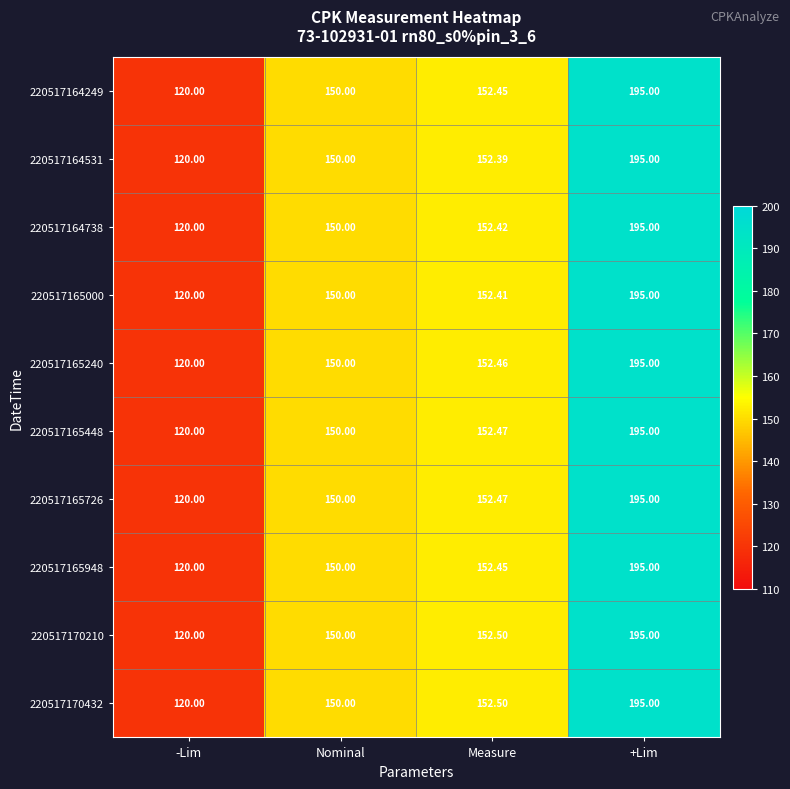

At which category is the sum across all series the highest?

+Lim